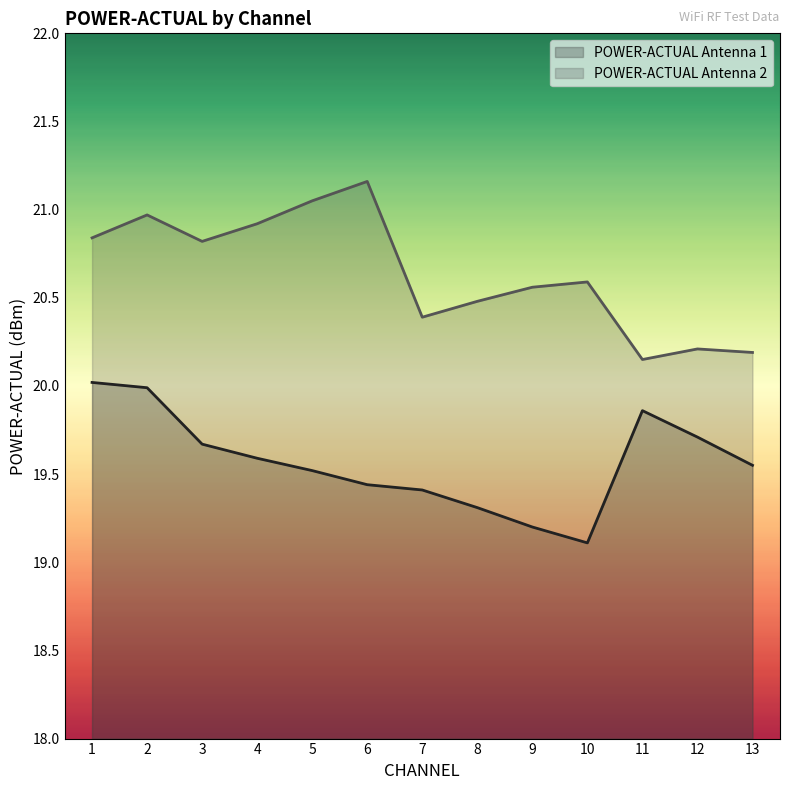

At how many categories does at least one series exceed 19?

13